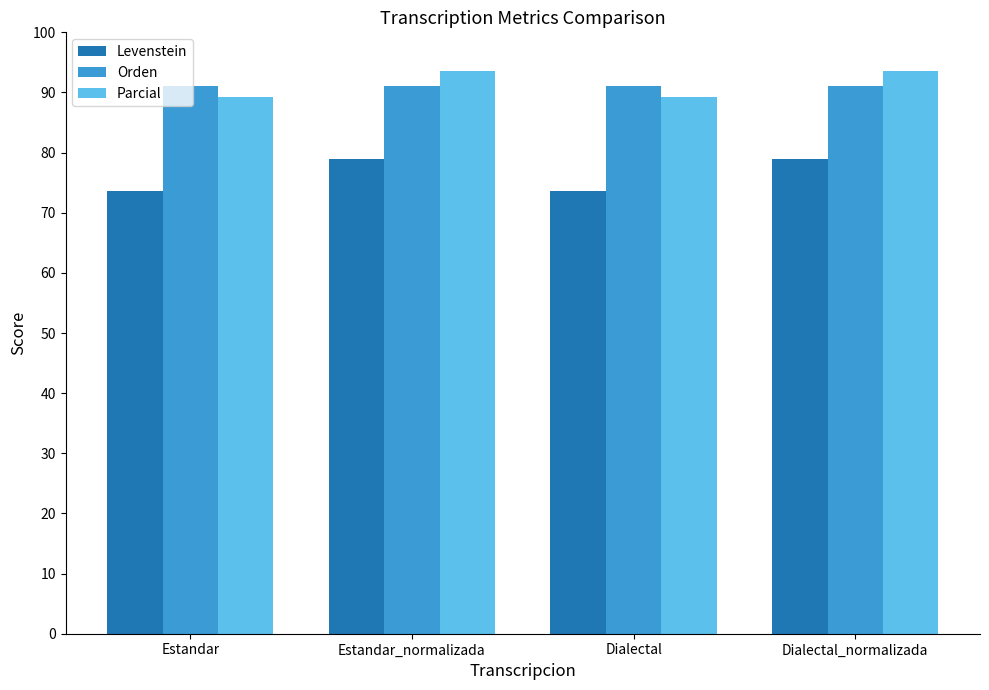

What is the difference between the maximum and minimum values in the Levenstein series?

5.3